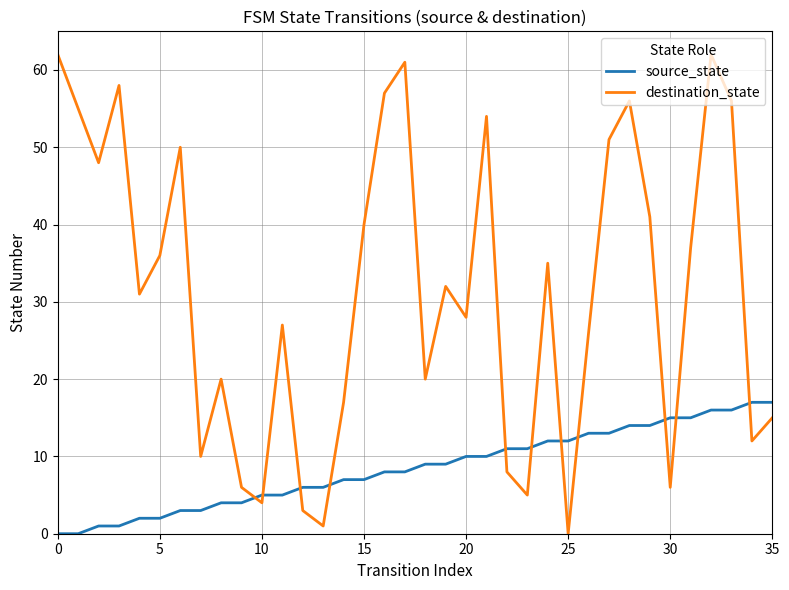

What is the difference between the maximum and minimum values in the source_state series?

17